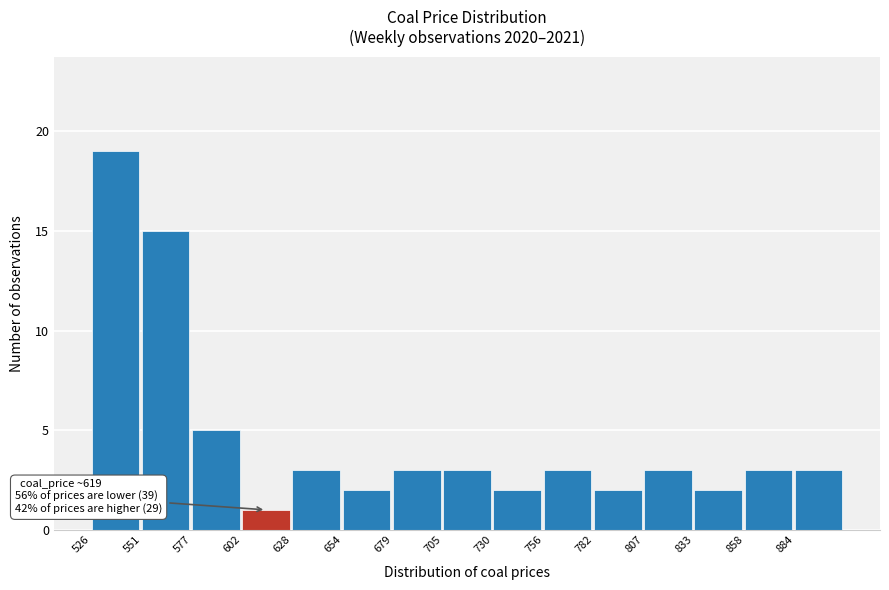

Over which range of the x-axis is the bar tallest?

525 to 550